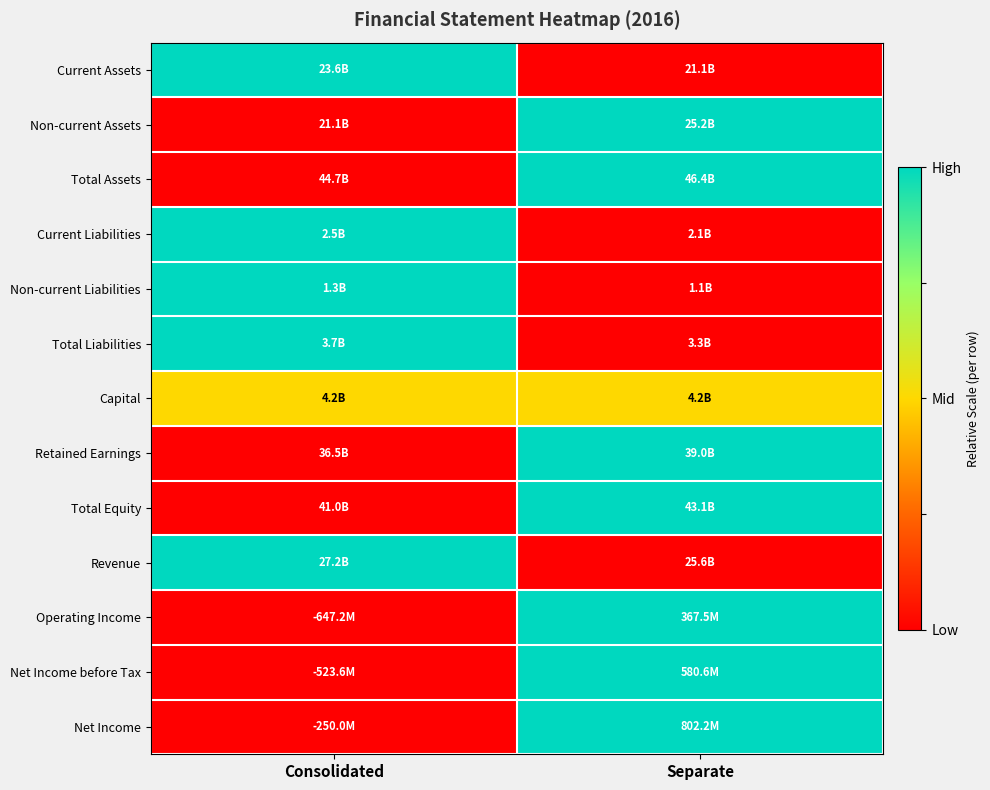

Reading right to left, what are all the values shown in this chart?

Current Assets: Separate=0.0	Consolidated=1.0
Non-current Assets: Separate=1.0	Consolidated=0.0
Total Assets: Separate=1.0	Consolidated=0.0
Current Liabilities: Separate=0.0	Consolidated=1.0
Non-current Liabilities: Separate=0.0	Consolidated=1.0
Total Liabilities: Separate=0.0	Consolidated=1.0
Capital: Separate=0.5	Consolidated=0.5
Retained Earnings: Separate=1.0	Consolidated=0.0
Total Equity: Separate=1.0	Consolidated=0.0
Revenue: Separate=0.0	Consolidated=1.0
Operating Income: Separate=1.0	Consolidated=0.0
Net Income before Tax: Separate=1.0	Consolidated=0.0
Net Income: Separate=1.0	Consolidated=0.0